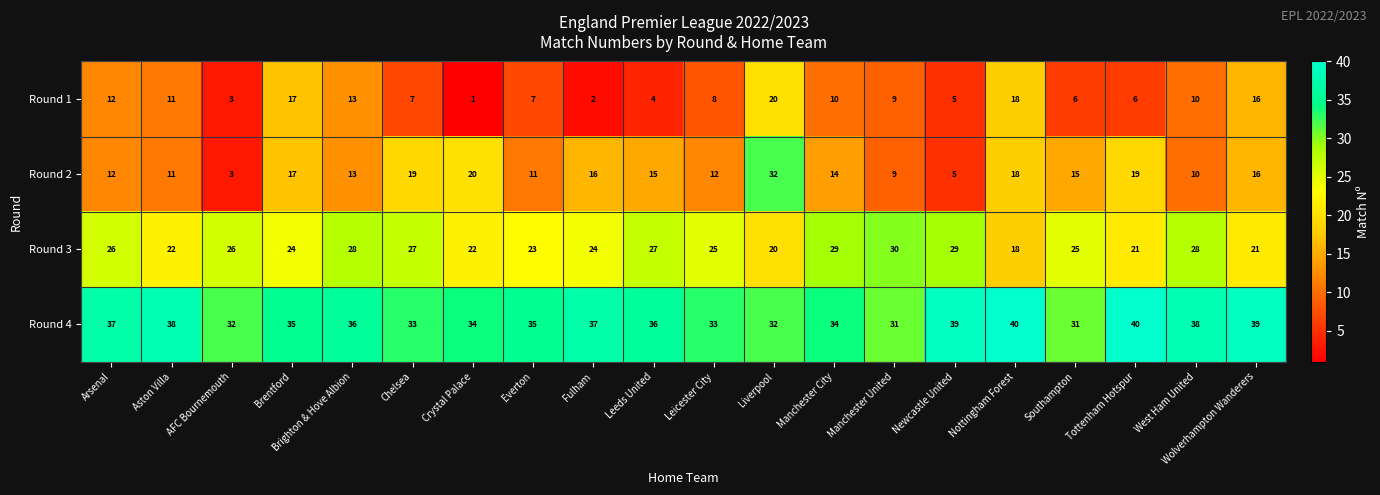

Rank the series by their maximum value, from lowest to highest.

Round 1, Round 3, Round 2, Round 4